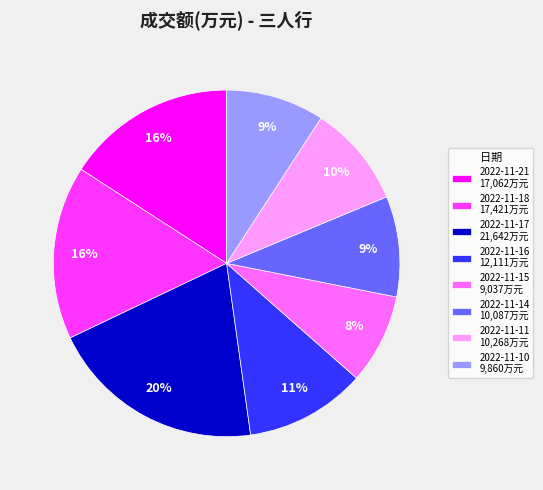

Does any single category account for the majority?

No